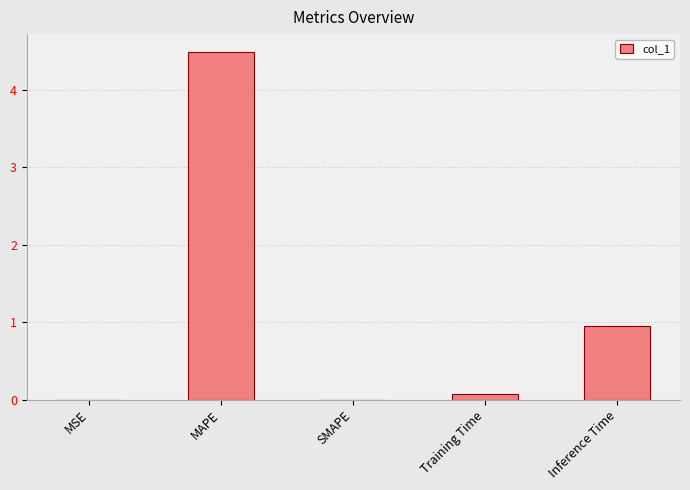

How many categories are shown in the chart?

5